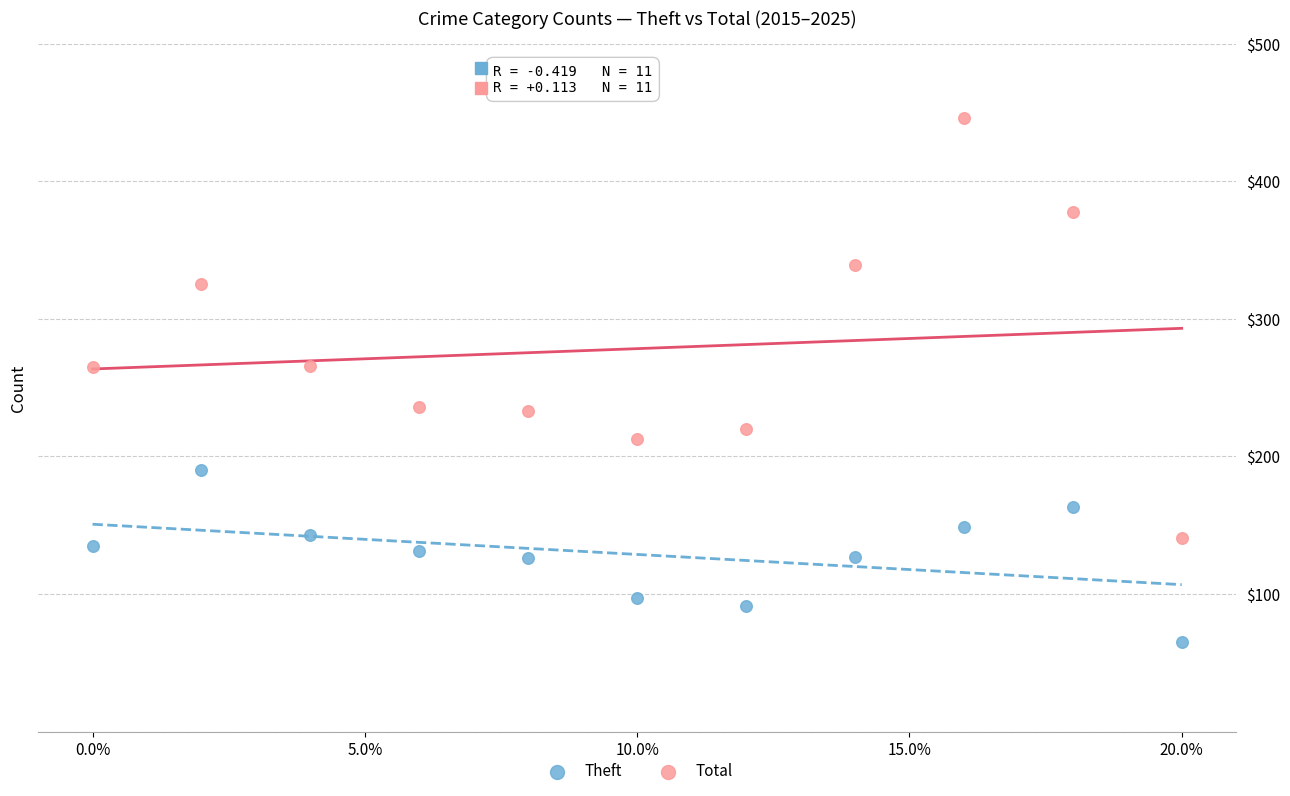

Which series has the largest Y range (max minus min)?

Total